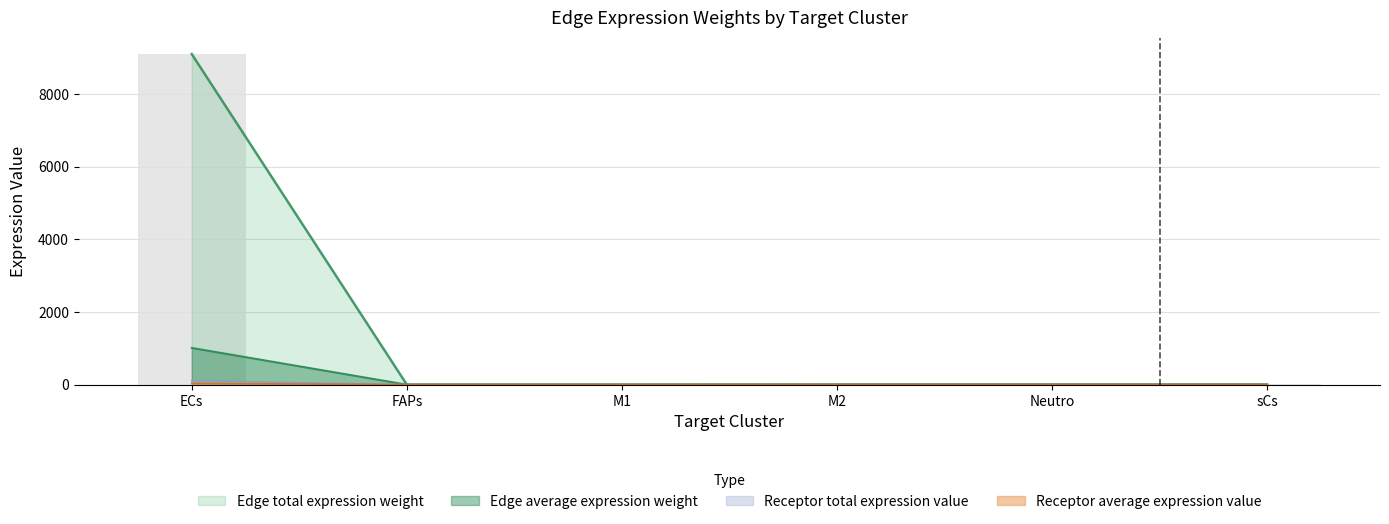

At which category is the sum across all series the highest?

ECs